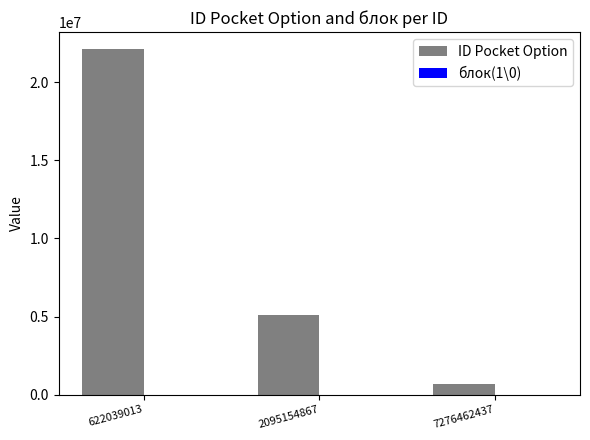

Is it true that ID Pocket Option equals 5112006 at 2095154867?

True